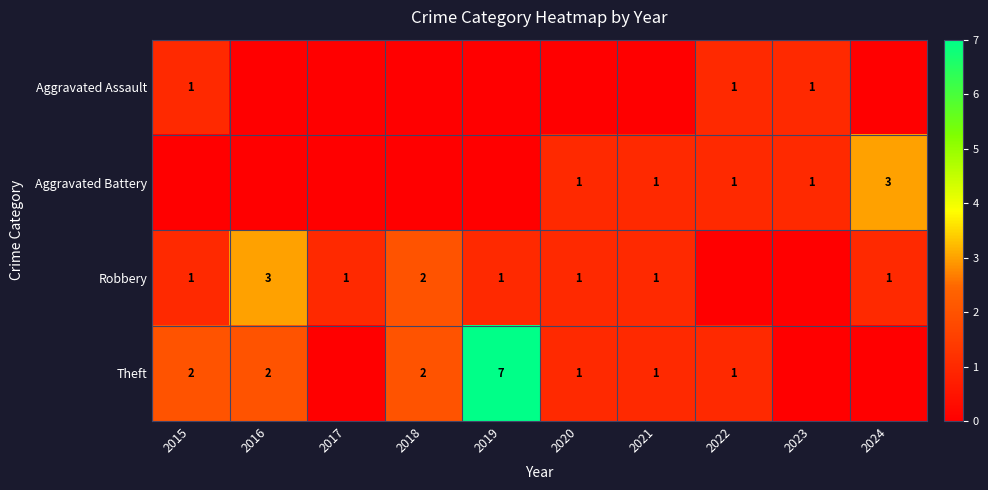

Is it true that Aggravated Battery equals 5 at 2024?

False